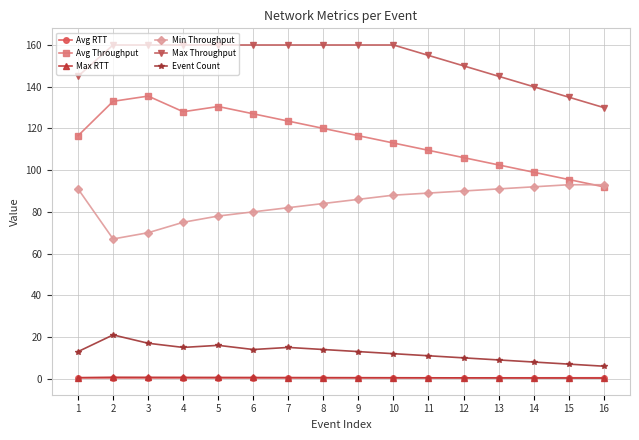

What is the total value across all series at 13?

348.3